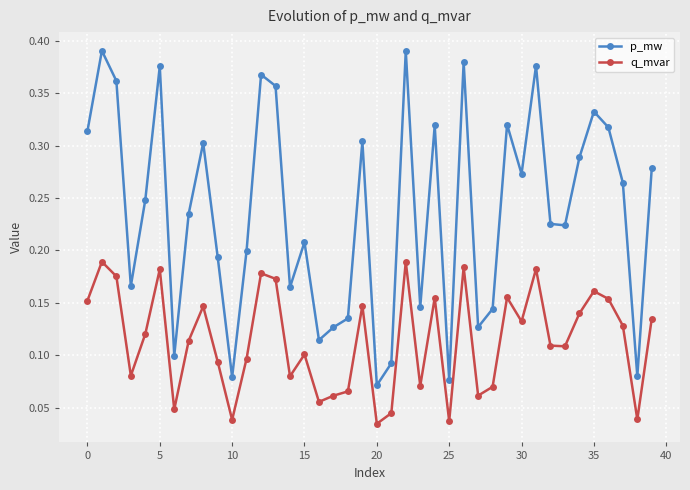

Which series has the widest spread of values?

p_mw